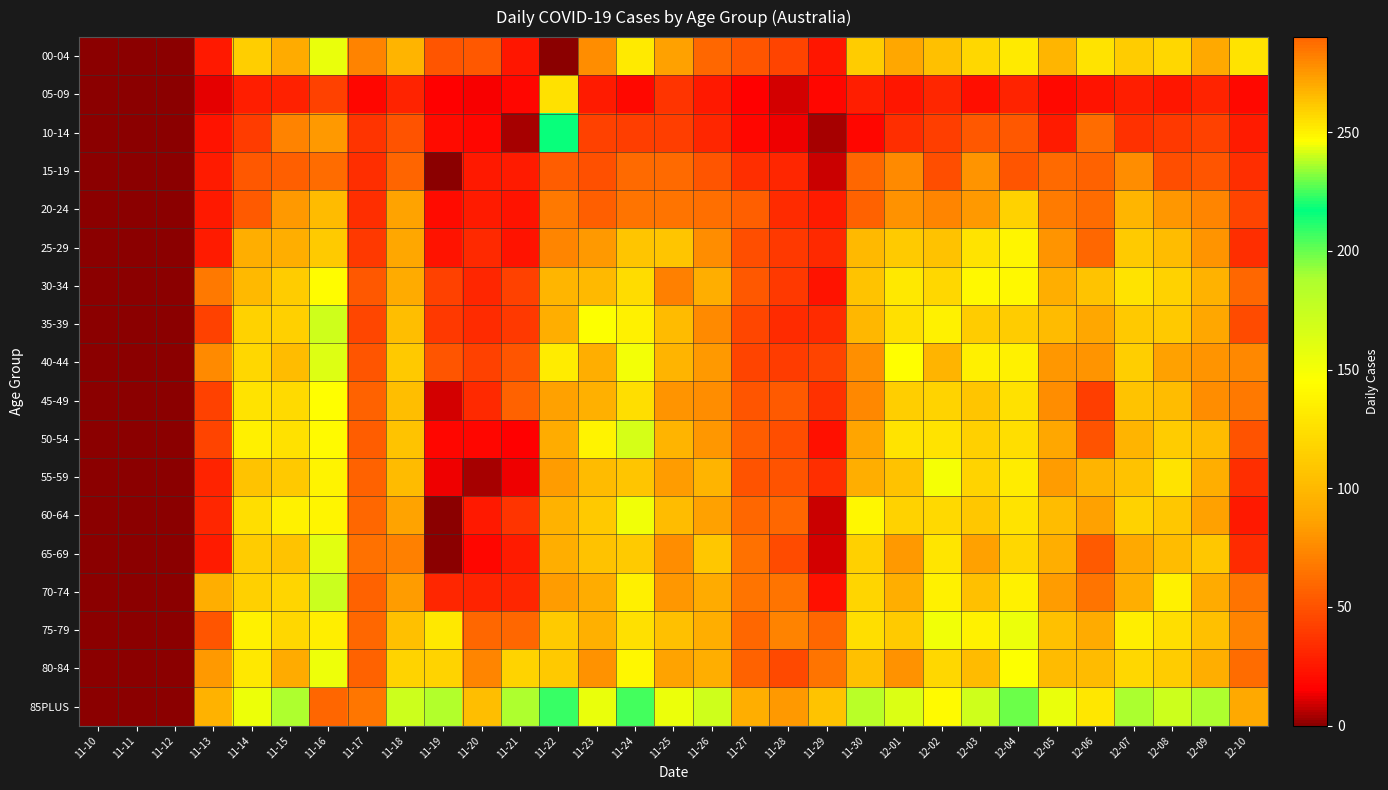

At how many categories does at least one series exceed 65?

28